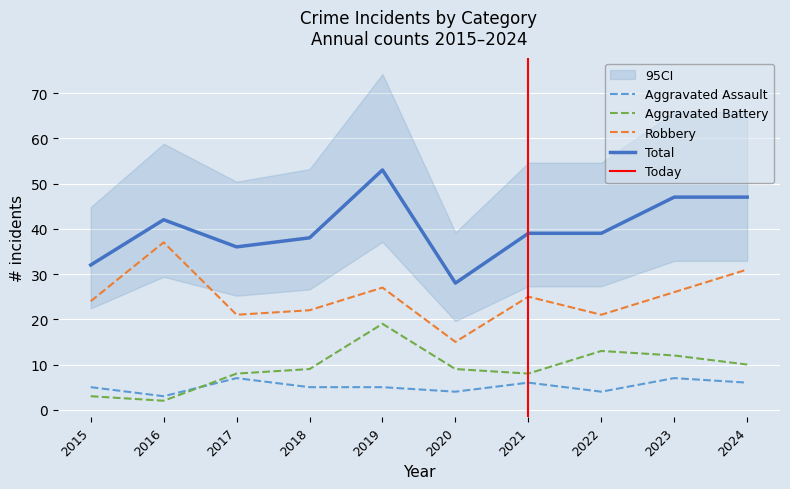

At which category is the sum across all series the highest?

2019